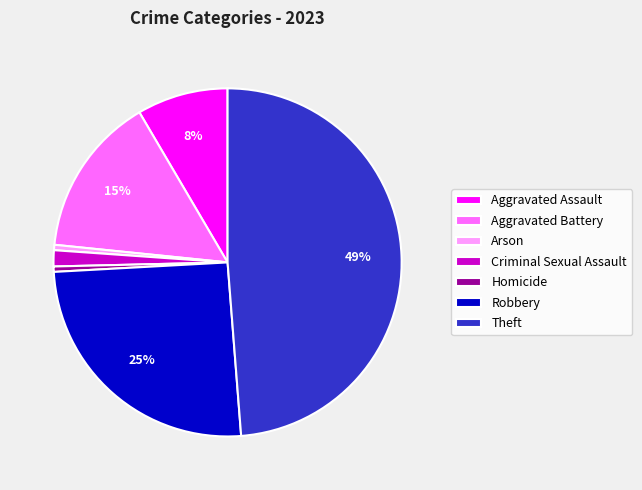

To the nearest percent, what is the combined percentage of Aggravated Assault and Aggravated Battery?

23%